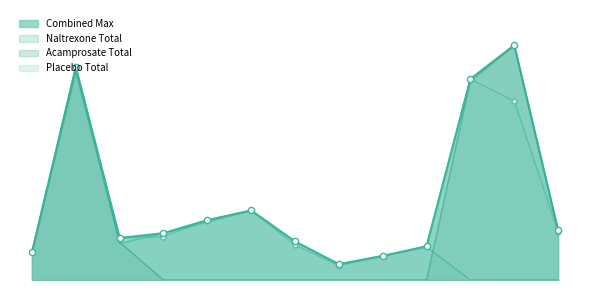

At how many categories does at least one series exceed 189?

3